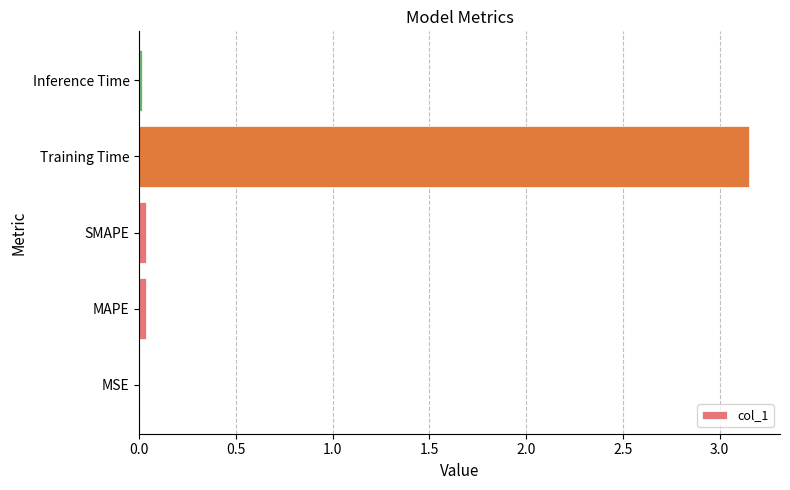

The value at MAPE is 0.0. True or false?

True